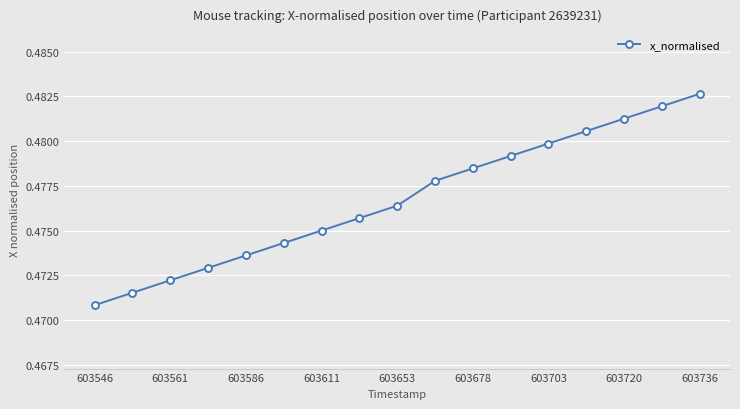

Count the number of data series in this chart.

1